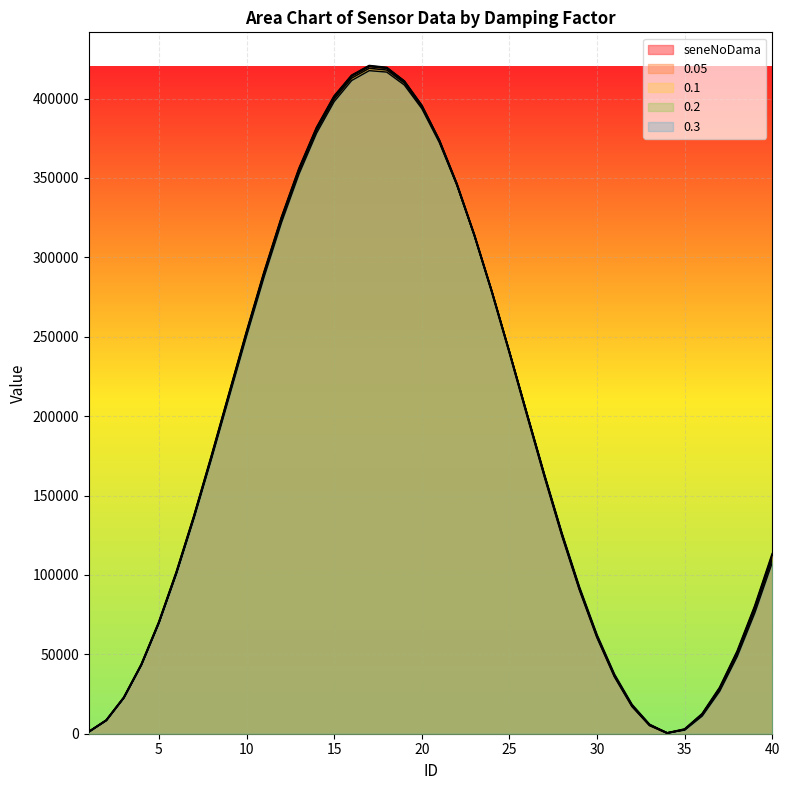

Which series changed the most between 23 and 33?

0.05